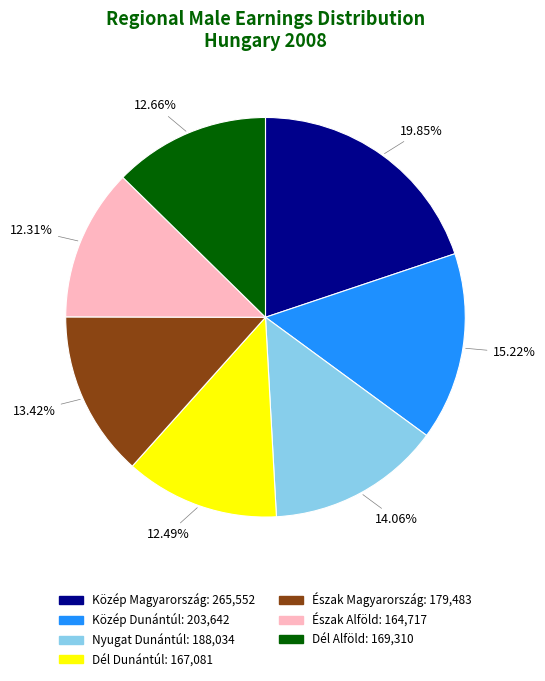

Do Észak Alföld: 164,717 and Közép Magyarország: 265,552 together represent more than half of the pie?

No